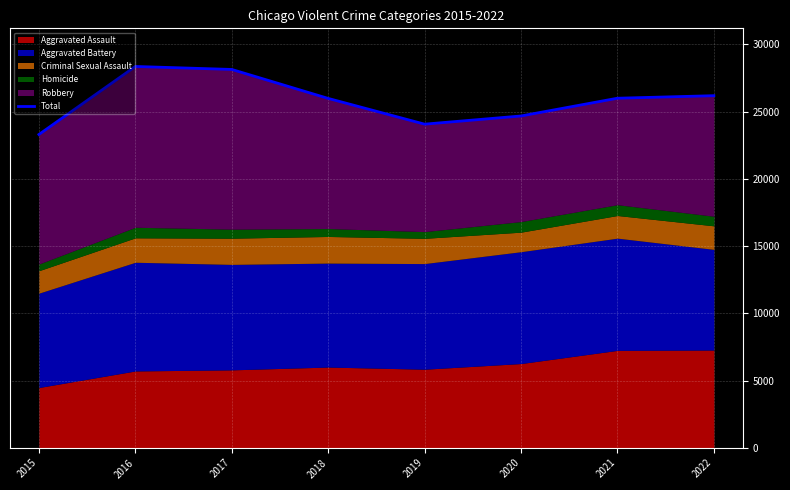

What is the value of the 2nd point from the left?

28361